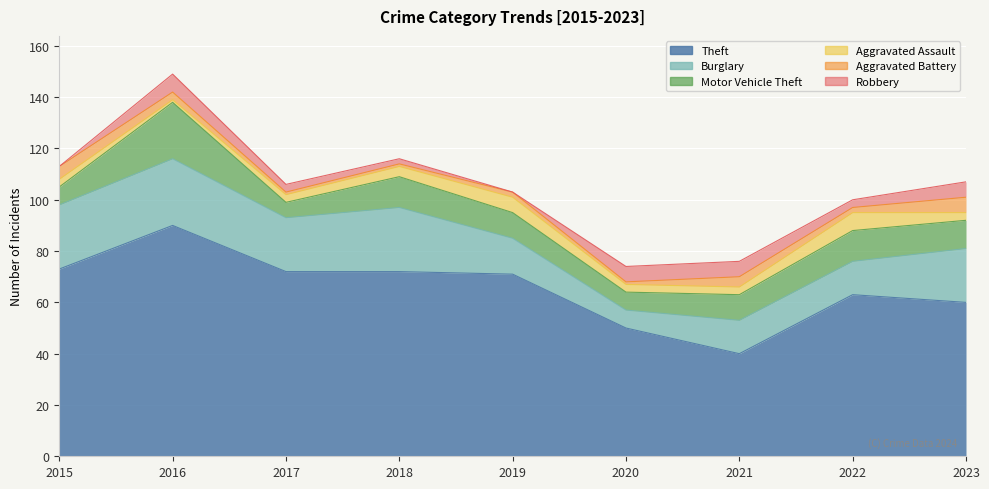

Read the Motor Vehicle Theft value at 2017, to the nearest 5.

5